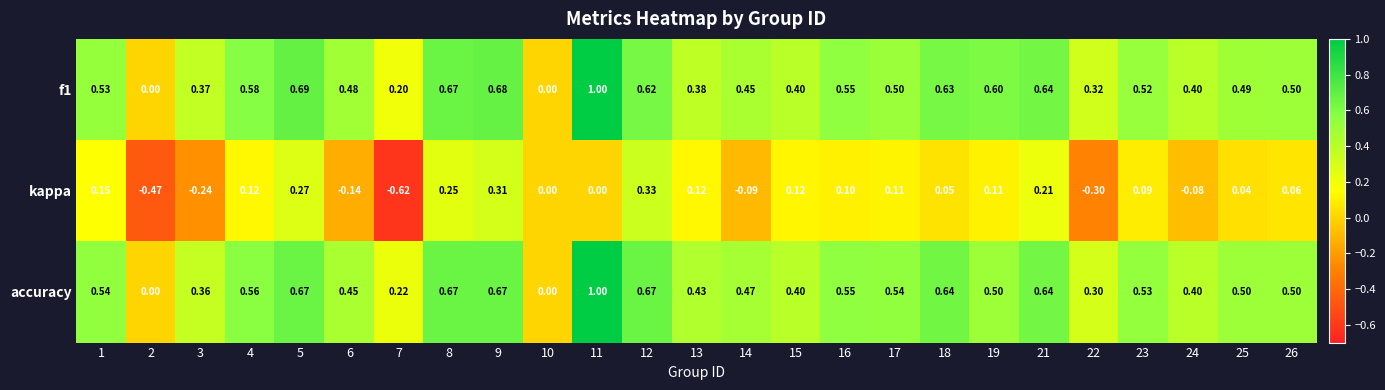

Which series changed the most between 8 and 21?

kappa